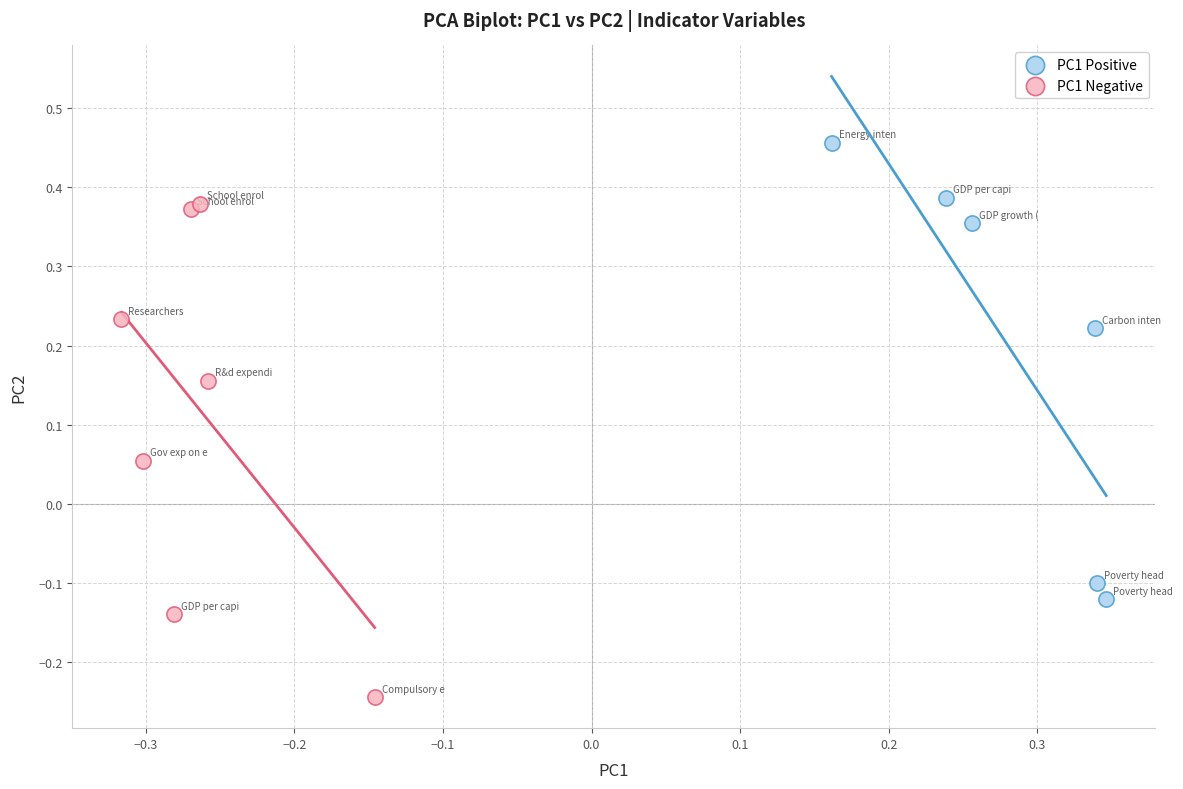

Which series has the largest Y range (max minus min)?

PC1 Negative